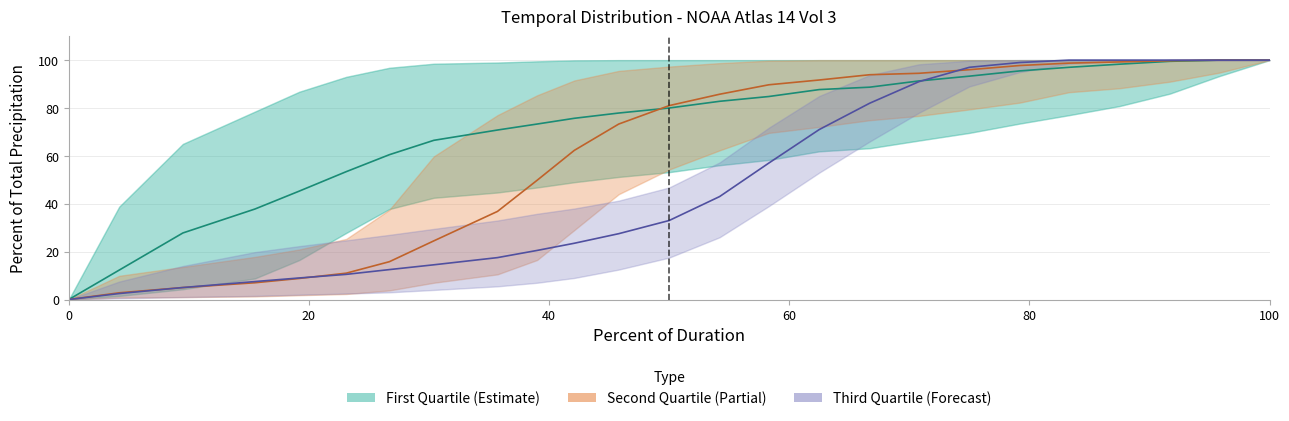

Rank the series by their maximum value, from lowest to highest.

Q1 median, Q2 median, Q3 median